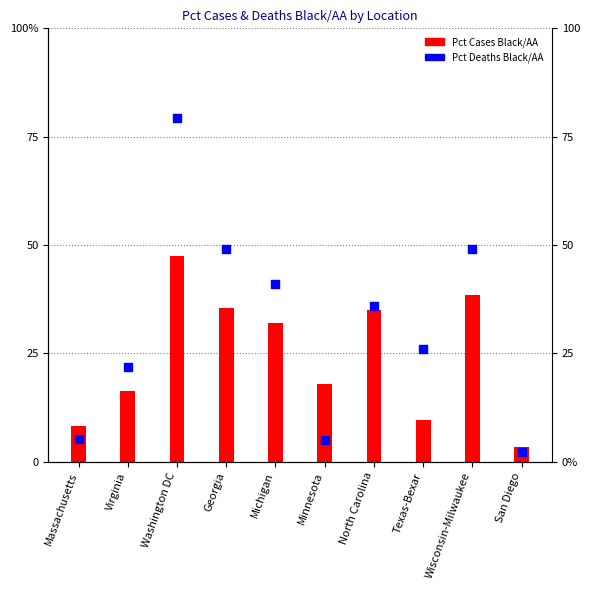

Between Minnesota and Georgia, which is larger?

Georgia